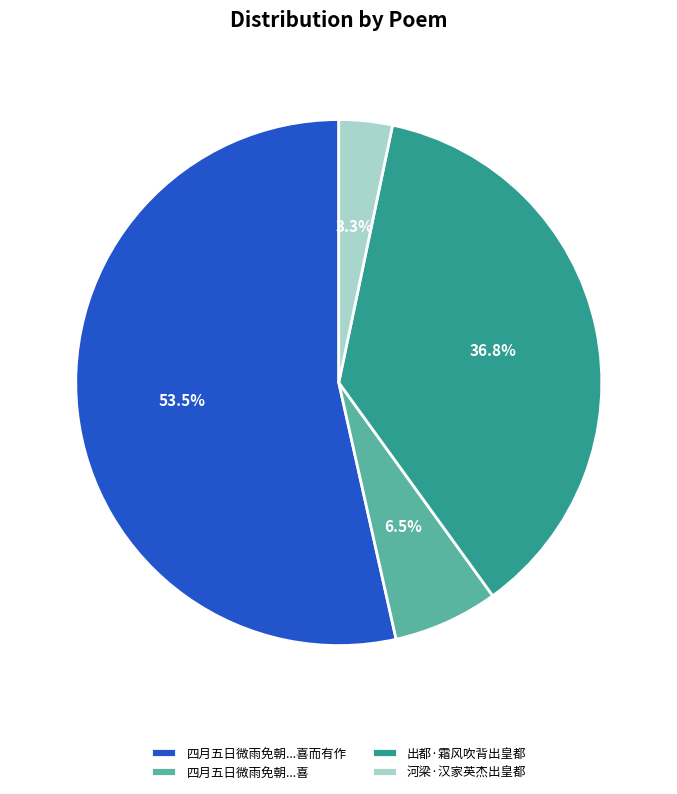

What percentage is the 河梁·汉家英杰出皇都 slice, to the nearest percent?

3%